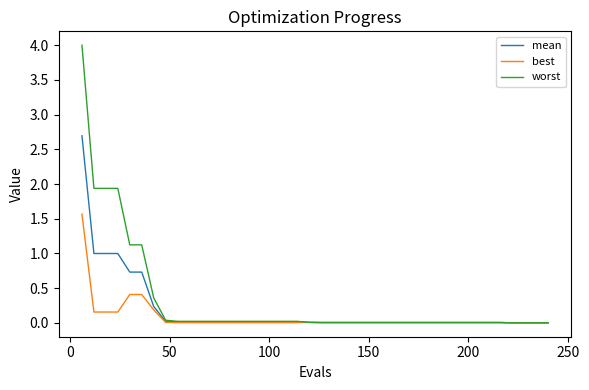

Which series has the widest spread of values?

worst